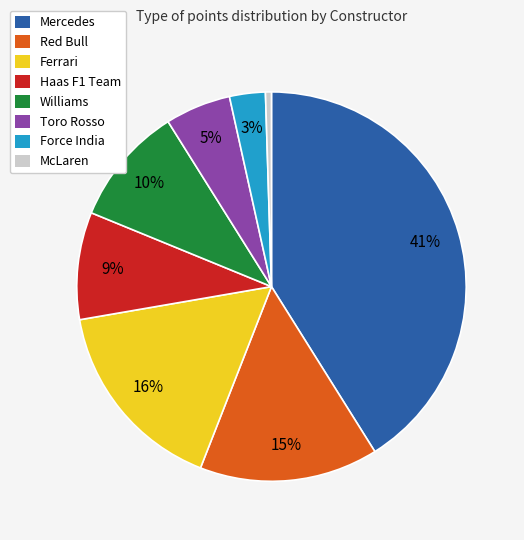

True or false: Toro Rosso accounts for 5% of the total.

True